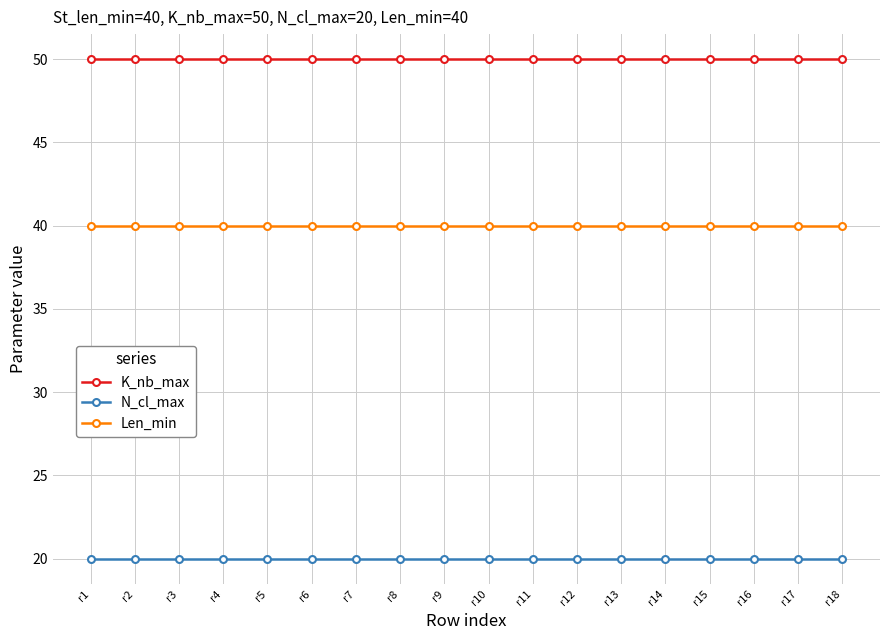

True or false: N_cl_max and Len_min intersect in this chart.

False